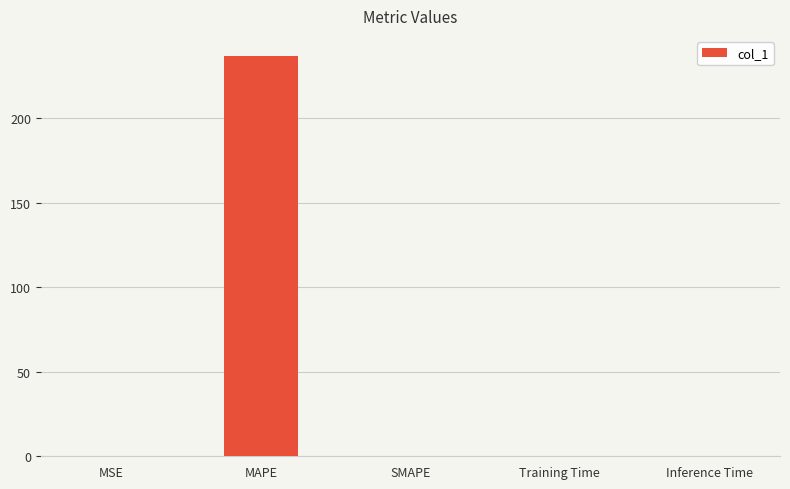

The value at Inference Time is 0.0. True or false?

True